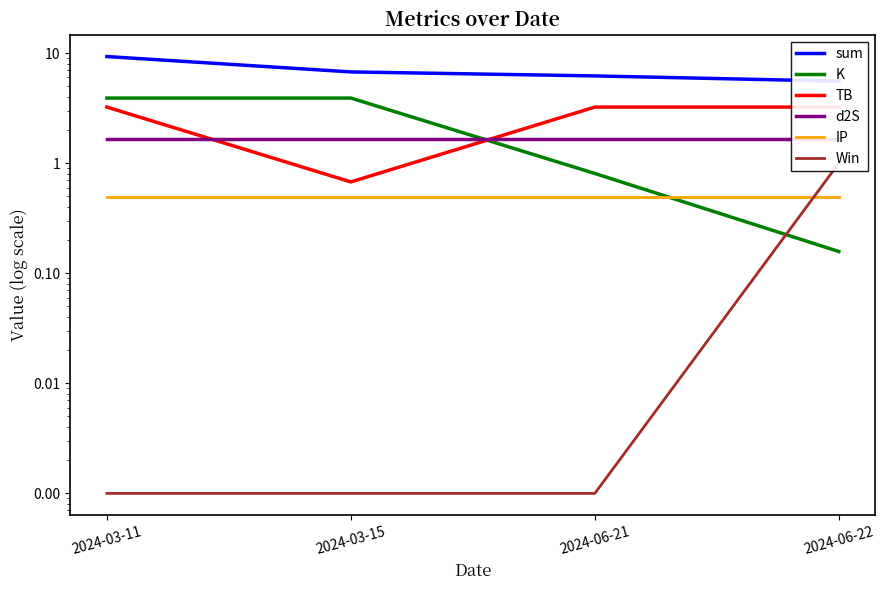

Which has a higher value, 2024-06-21 or 2024-03-15?

2024-03-15